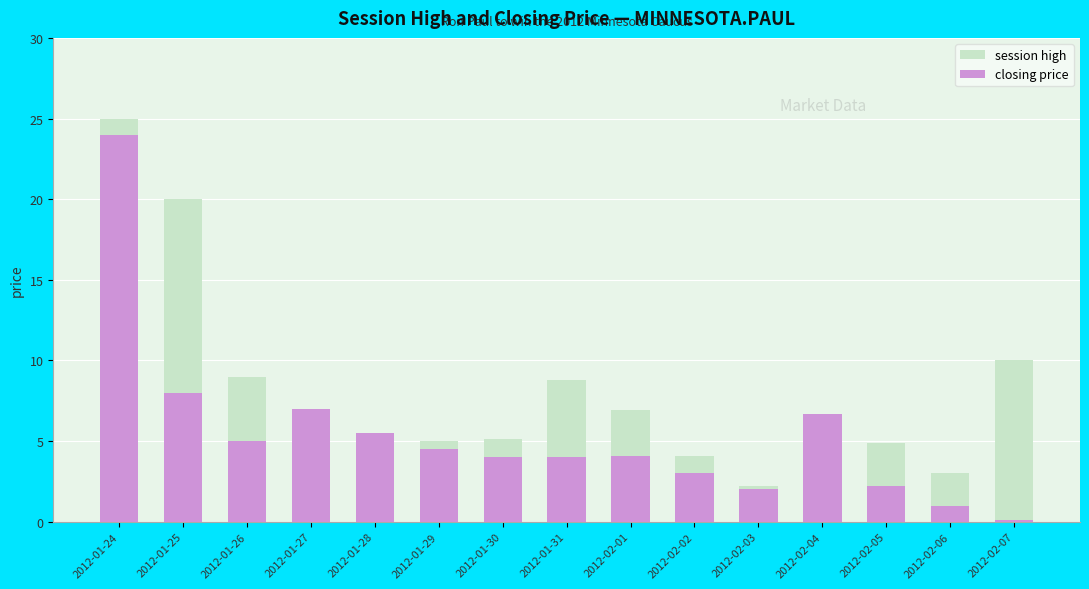

What value does the closing price series have at 2012-01-27?

7.0